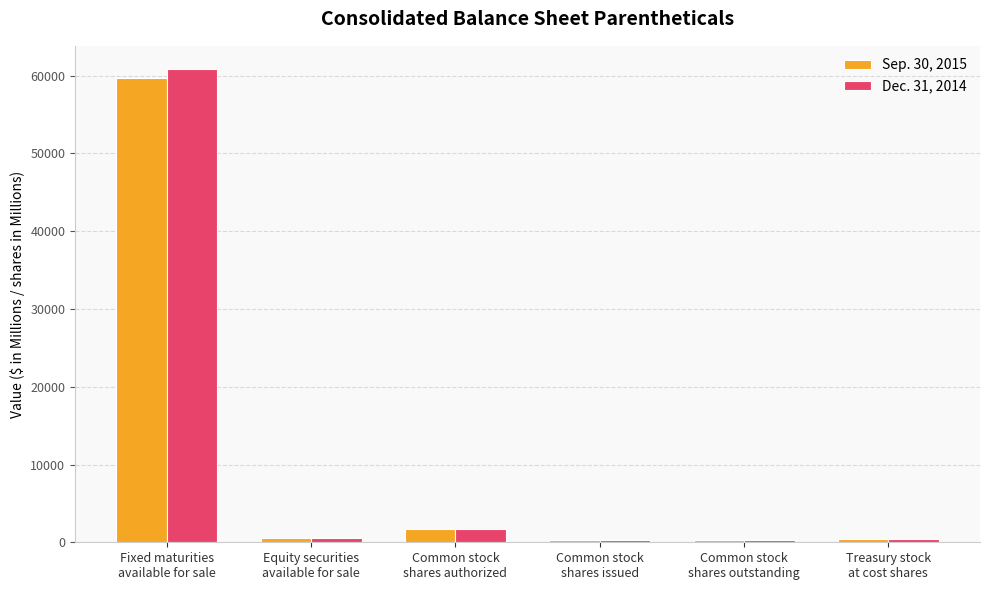

At which label is Sep. 30, 2015 closest to 29996?

Common stock
shares authorized